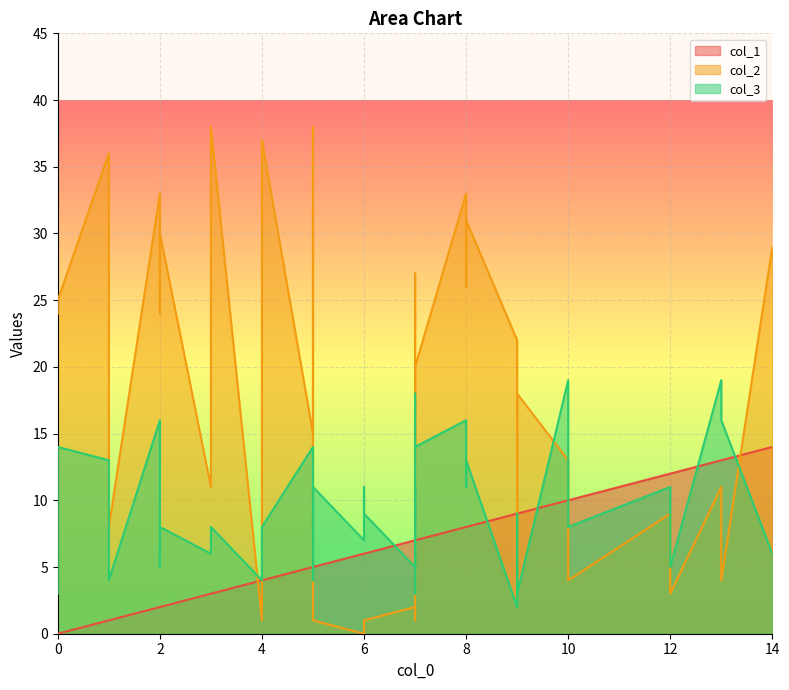

At which category is the sum across all series the highest?

5